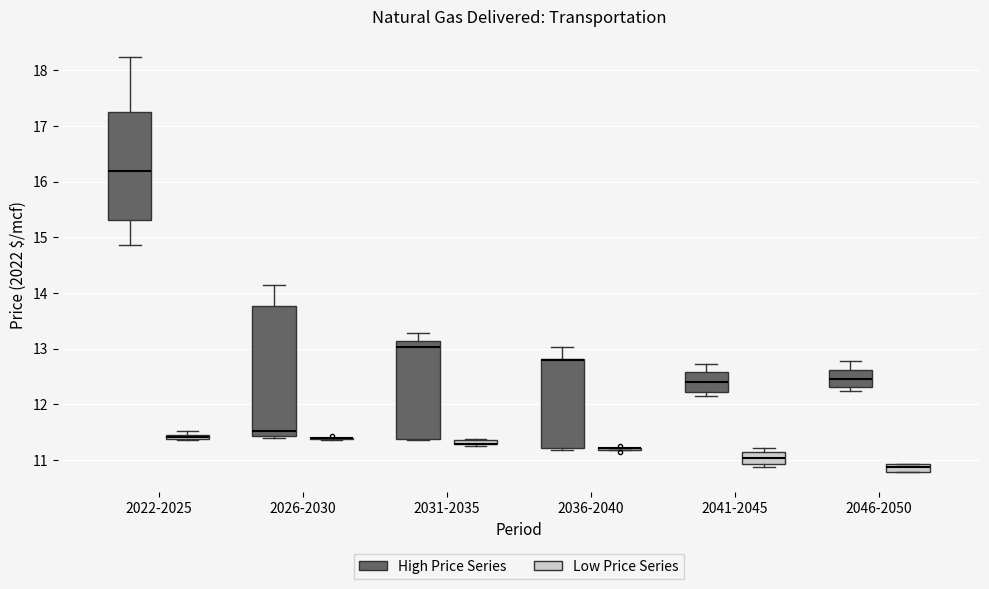

Where is the upper edge of the box for 2031-2035 (Low Price Series) on the y-axis? The values are not printed on the chart, so give them approximately, as read against the axis.

11.4